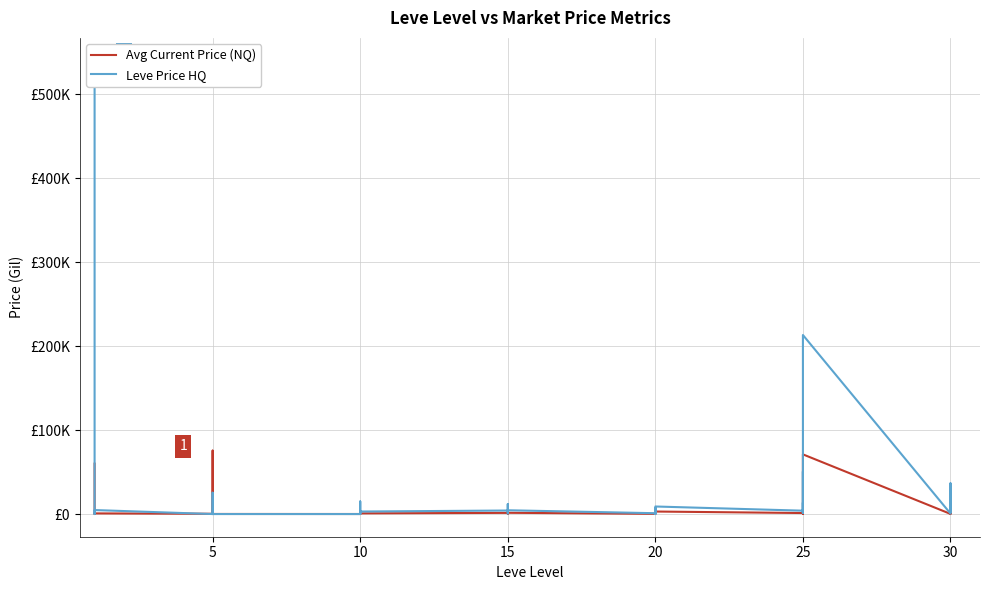

Which series has the largest range (max minus min)?

Leve Price HQ